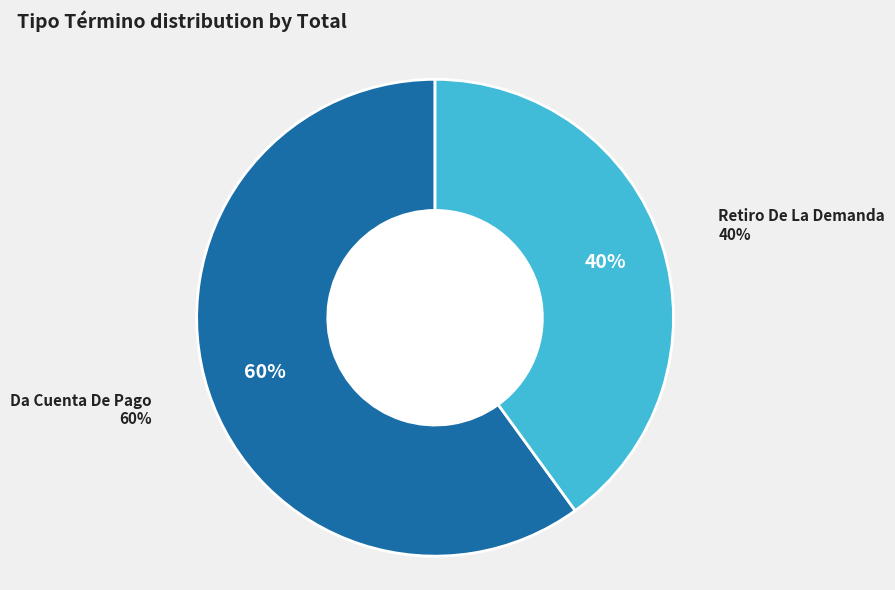

What is the total percentage of Da Cuenta De Pago and Retiro De La Demanda?

100.0%